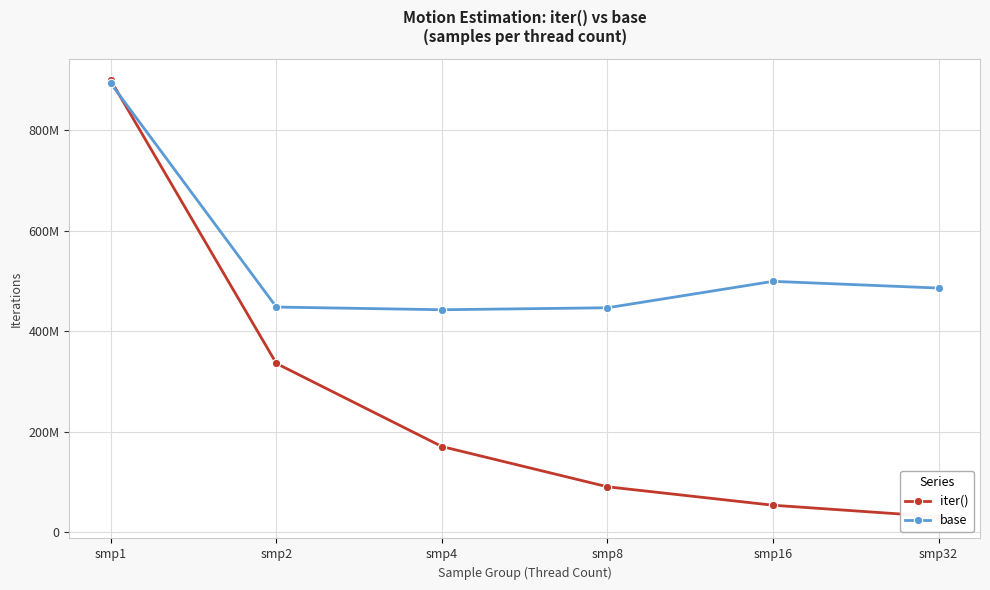

Which series has the largest total across all categories?

base